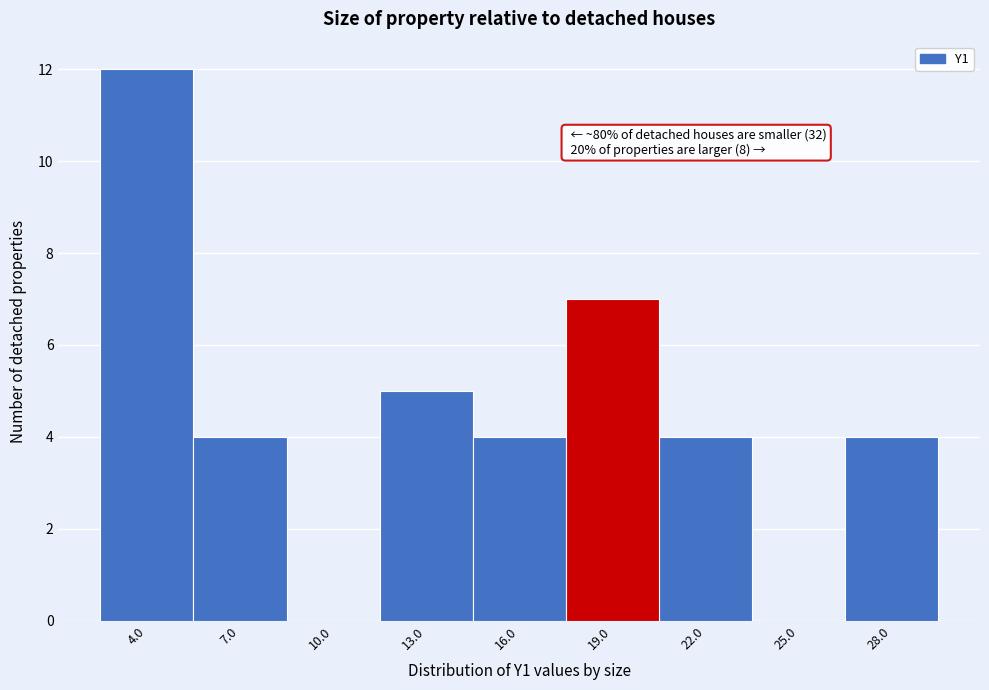

Reading right to left, transcribe all the data shown in this chart.

28.0=4	25.0=0	22.0=4	19.0=7	16.0=4	13.0=5	10.0=0	7.0=4	4.0=12